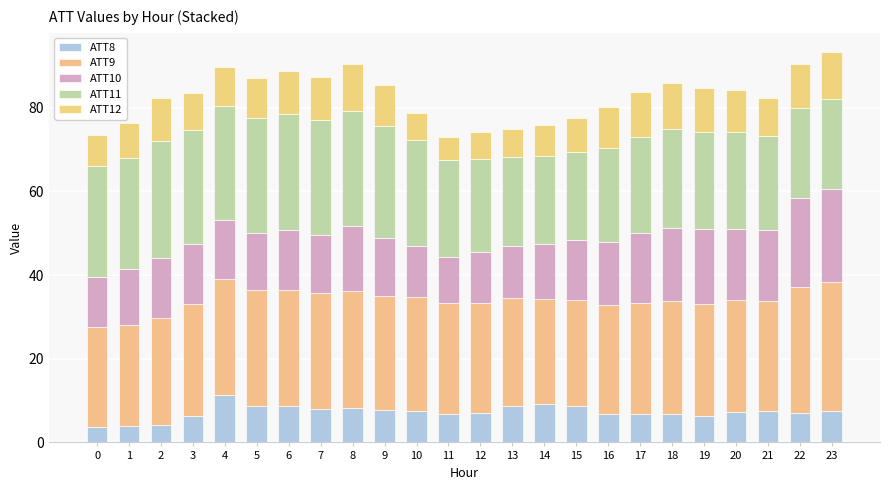

What is the sum of the ATT8 values at 13 and 9?

16.6